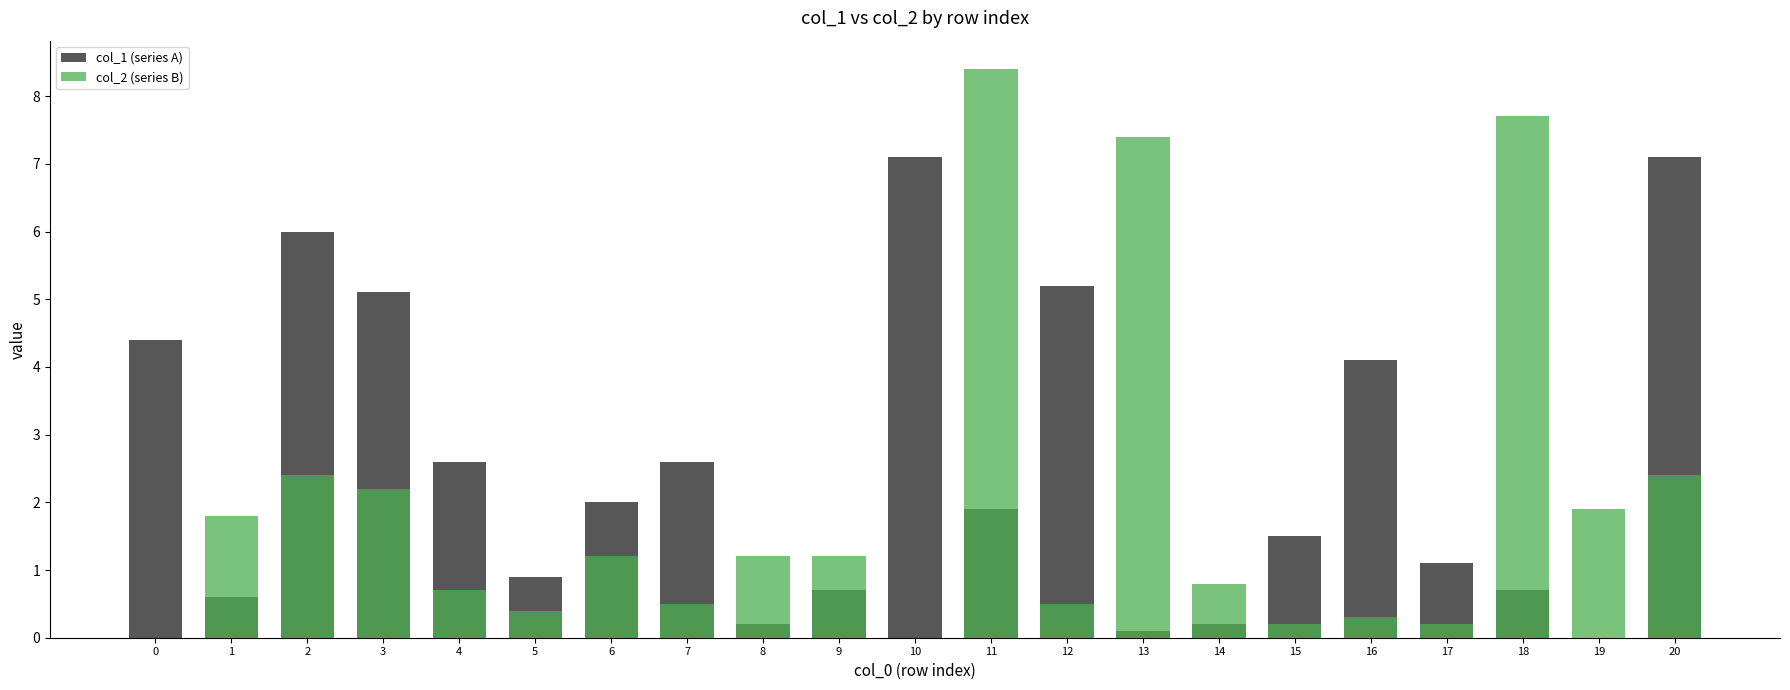

Rank the series at 9 from highest to lowest value.

col_2 (series B), col_1 (series A)